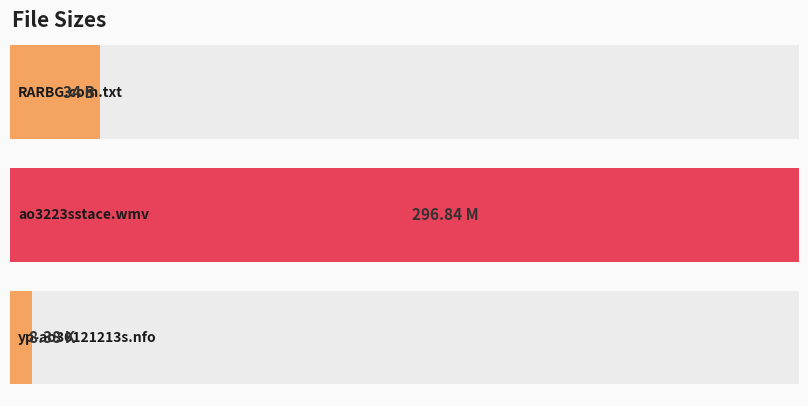

Where does the data first go above 34?

ao3223sstace.wmv